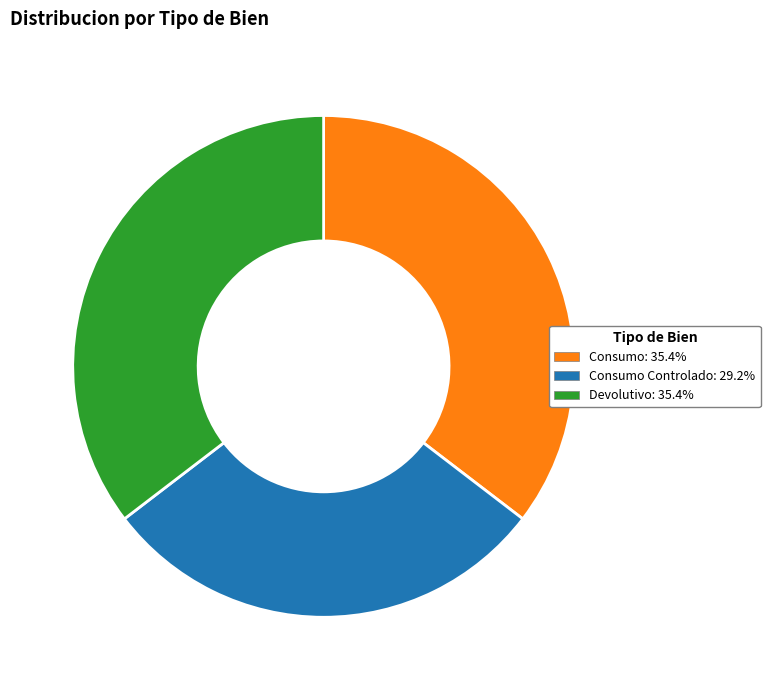

Is there any slice that represents more than half of the pie?

No